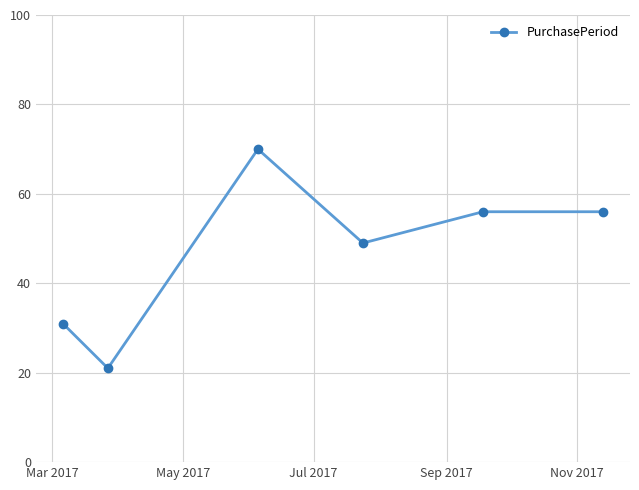

What is the maximum value shown in the chart?

70